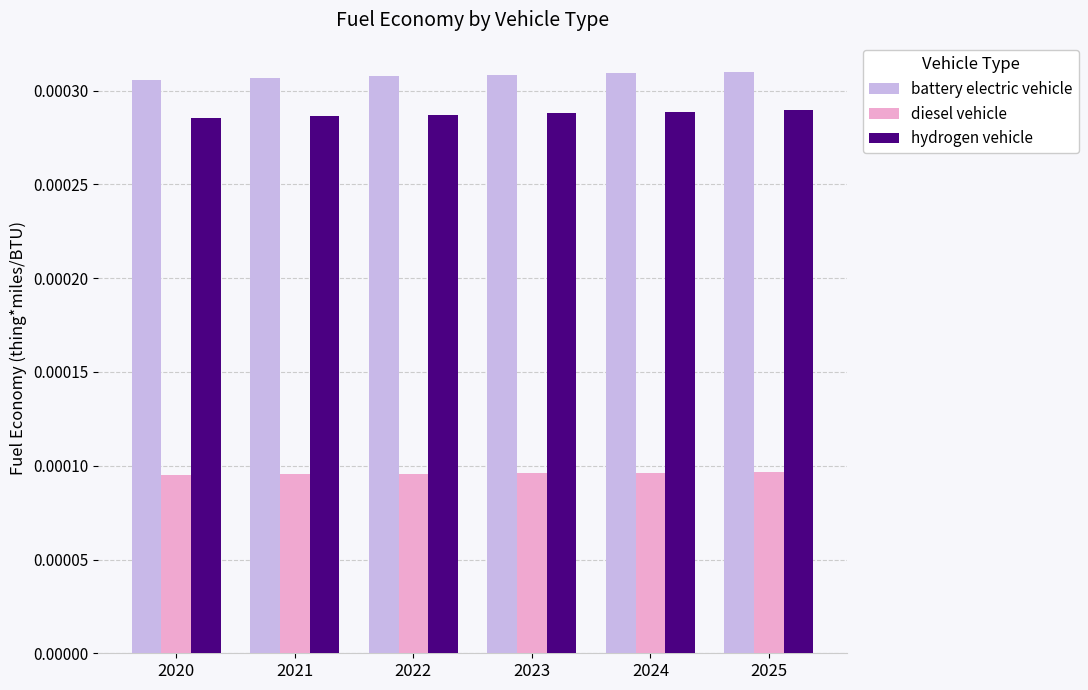

Rank the series at 2021 from highest to lowest value.

battery electric vehicle, hydrogen vehicle, diesel vehicle